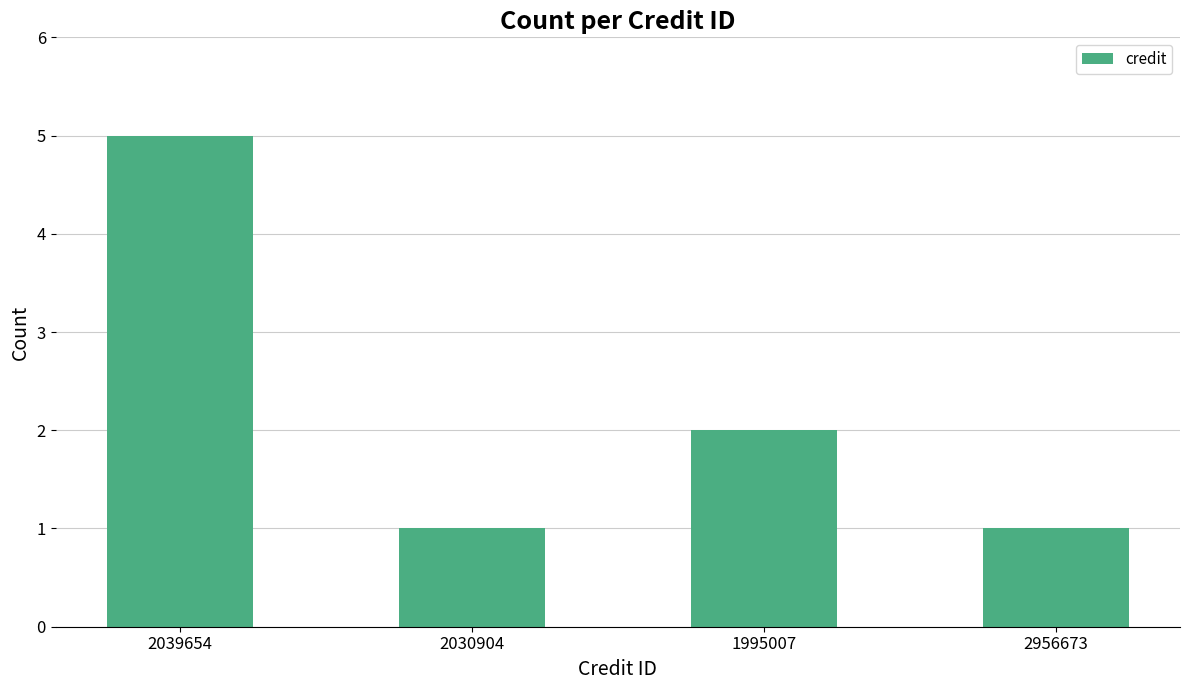

Count the number of categories in the chart.

4